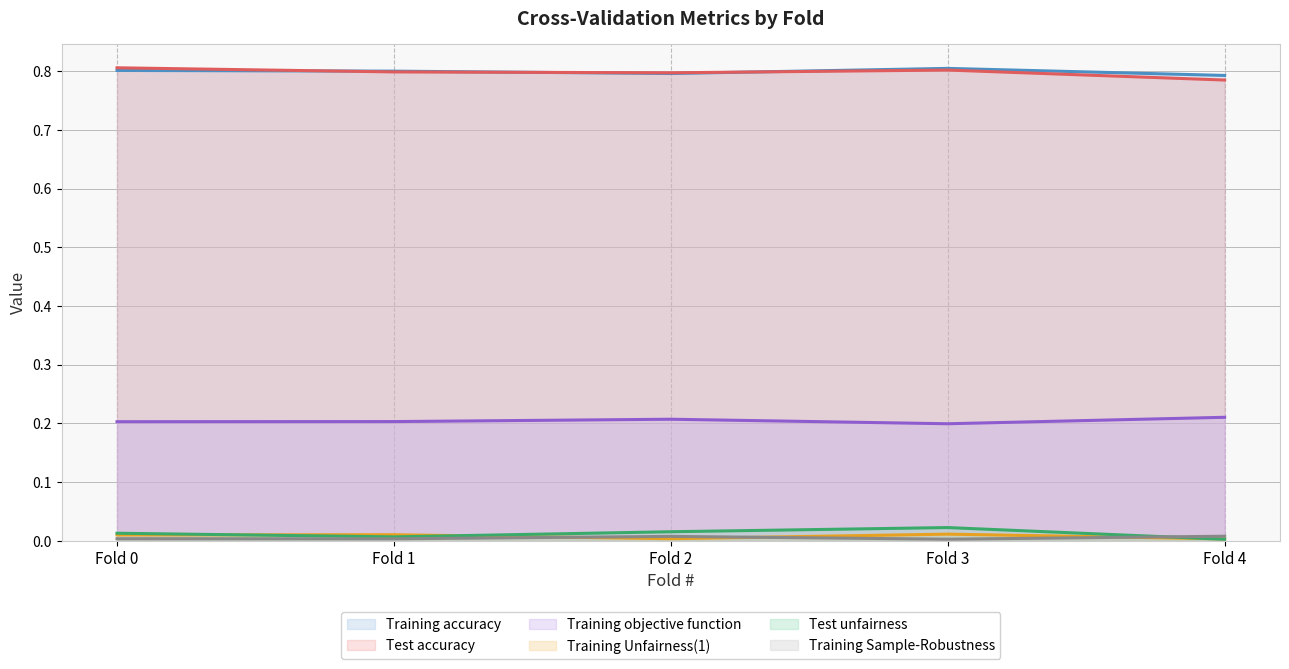

How many lines are shown in the chart?

6